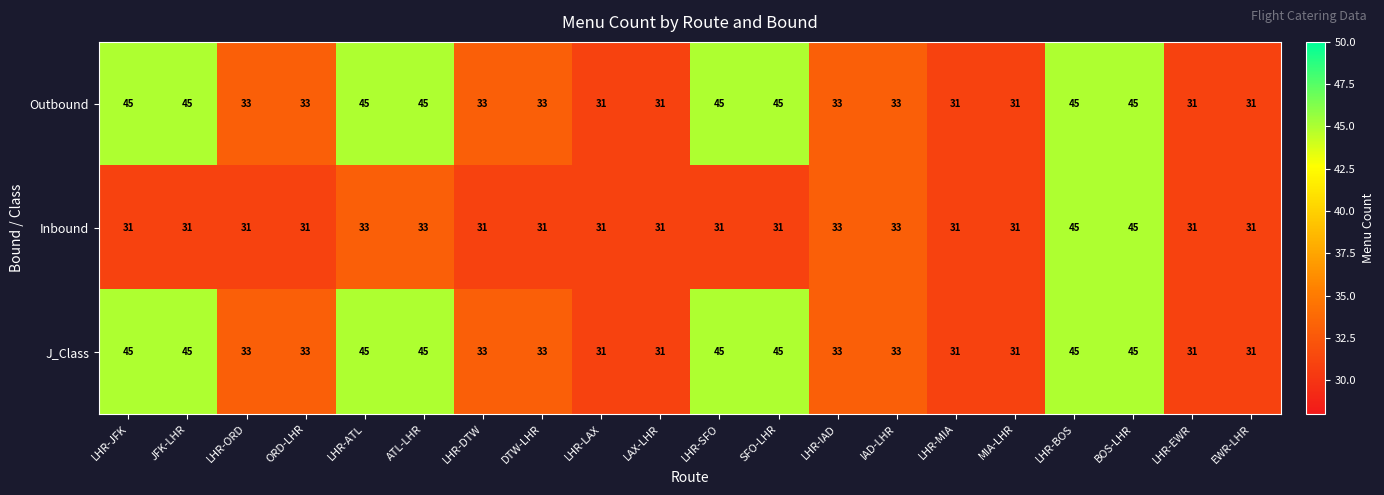

What is the difference between the second highest and minimum values in the Inbound series?

14